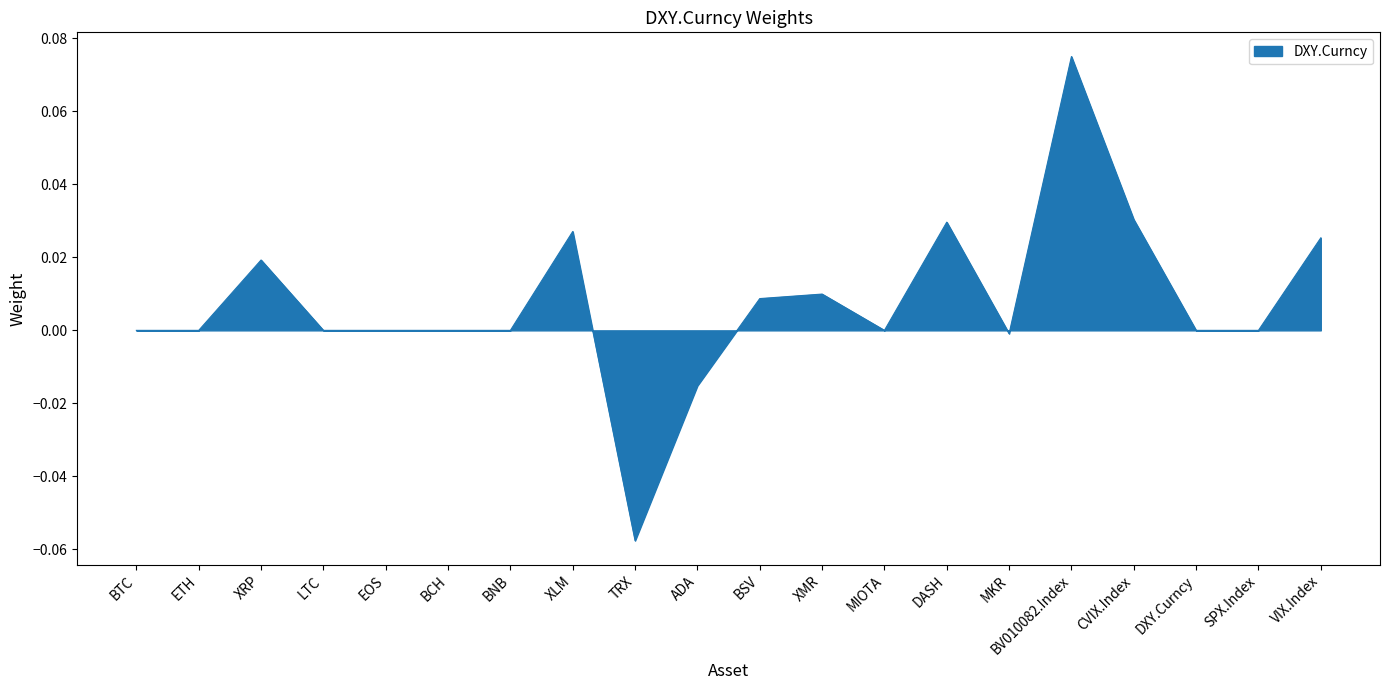

True or false: the data shows 0.0 at XLM.

True